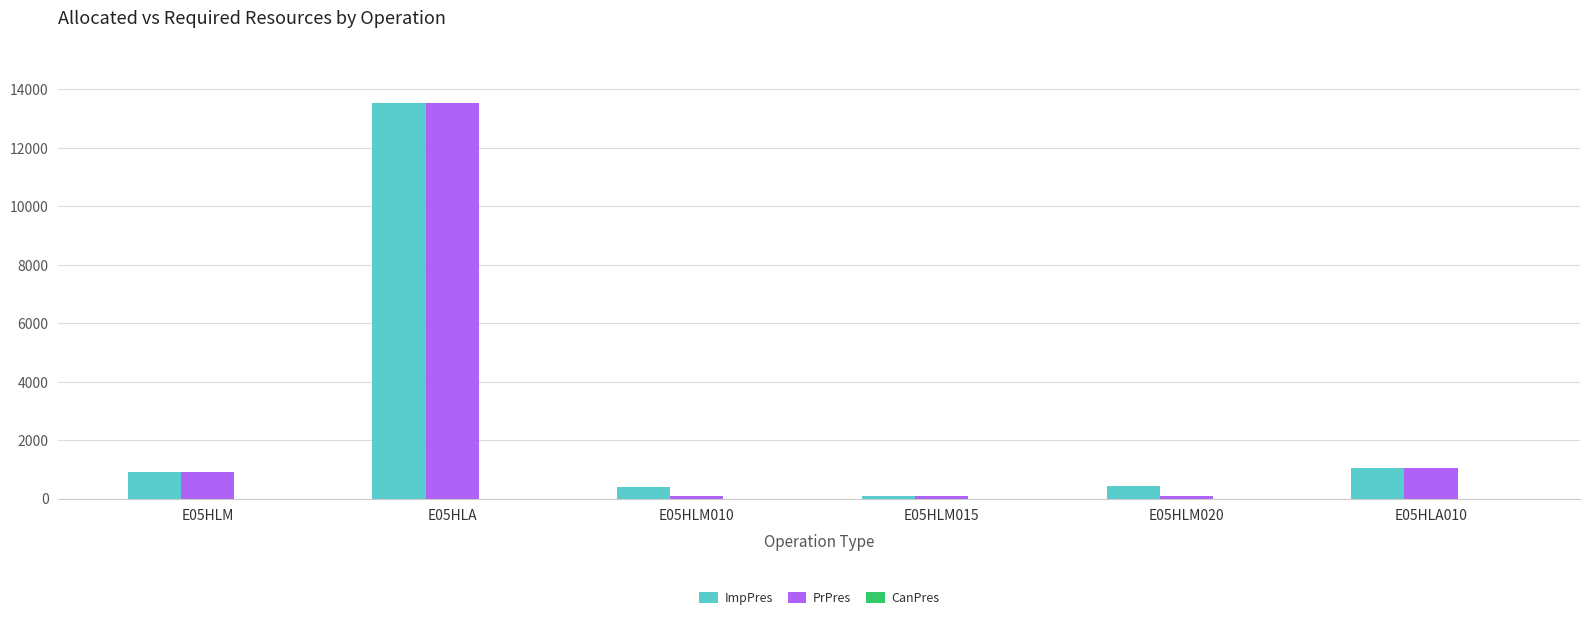

At which category is the sum across all series the highest?

E05HLA